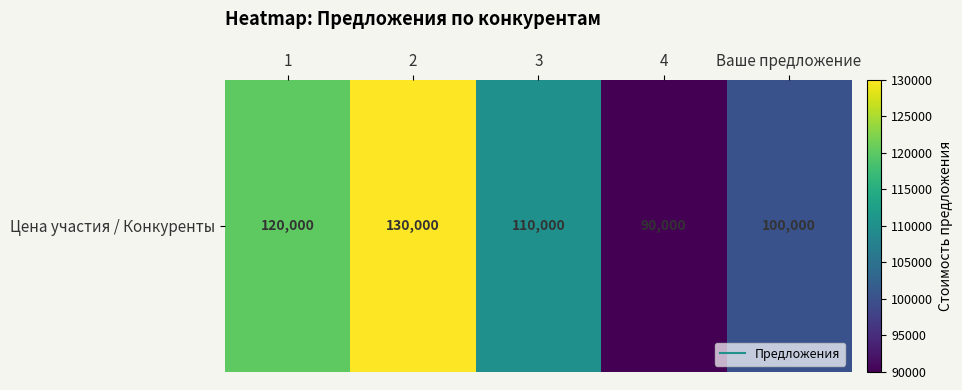

What is the maximum value shown in the chart?

130000